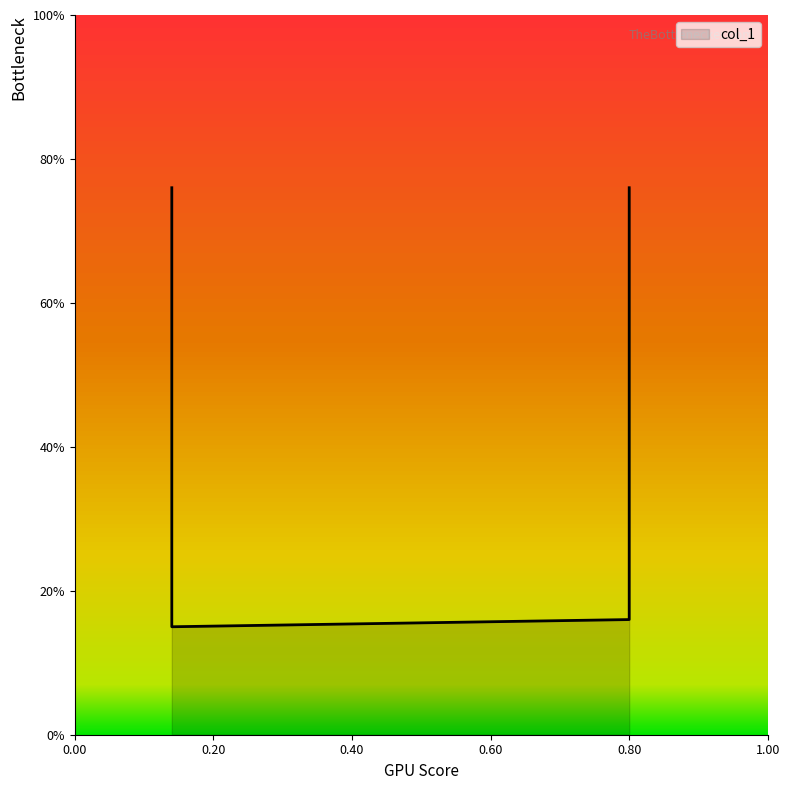

How many lines are shown in the chart?

1